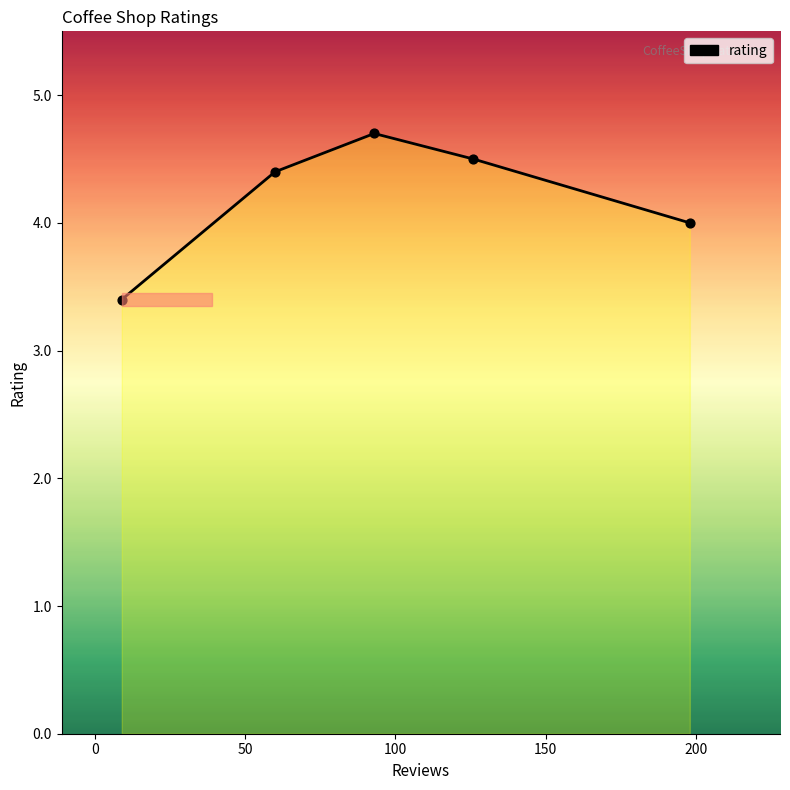

What is the average value?

4.2